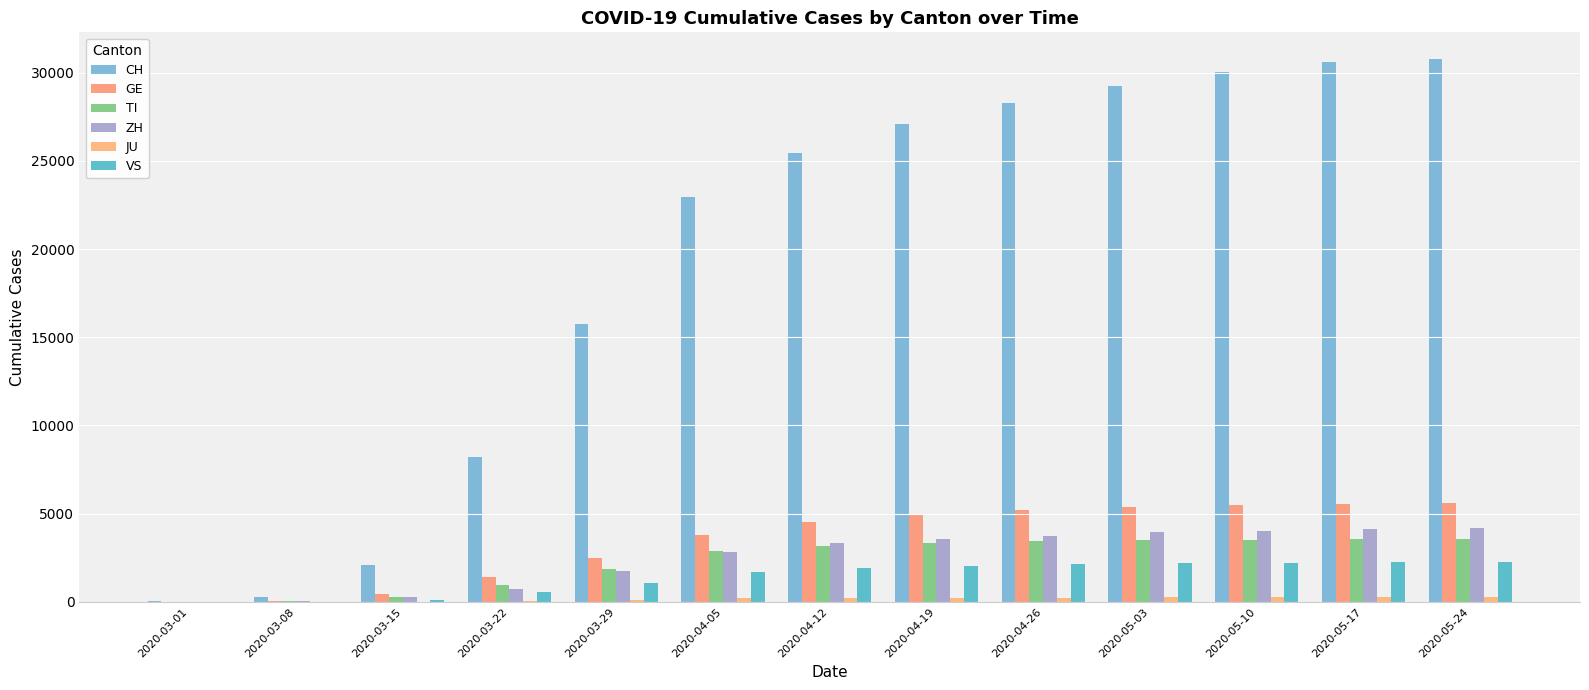

At 2020-04-19, list the series in order from largest to smallest.

CH, GE, ZH, TI, VS, JU